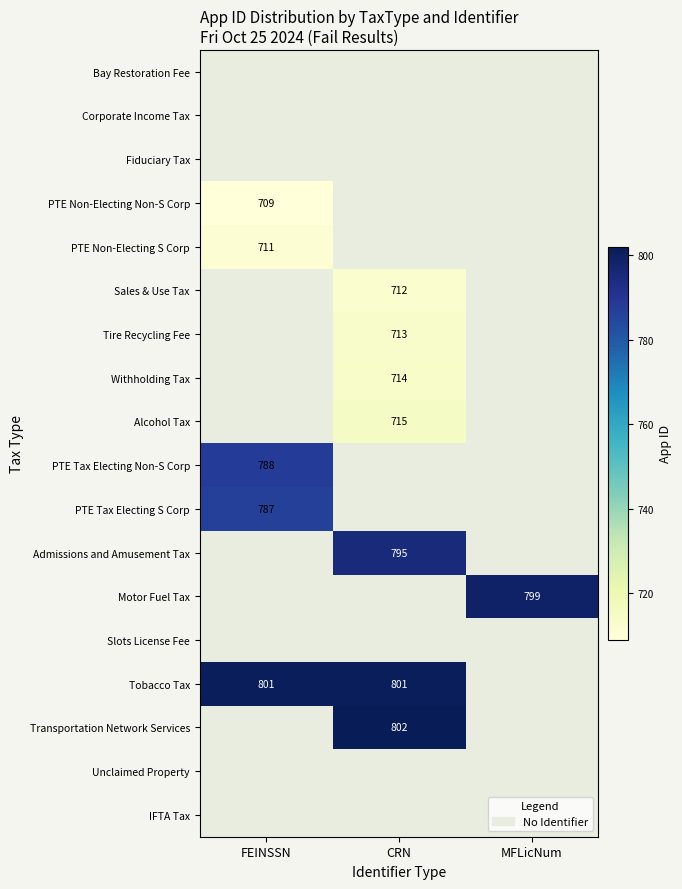

True or false: Sales & Use Tax has a value of 712 at CRN.

True